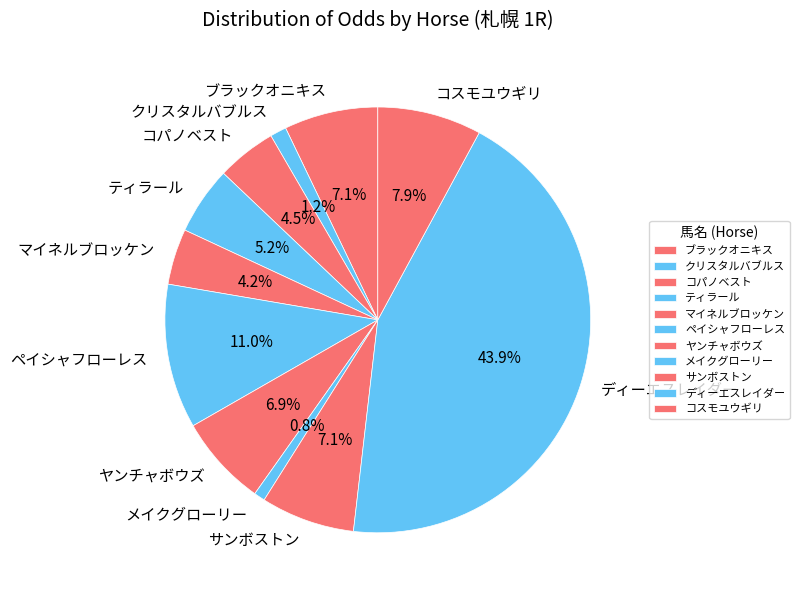

To the nearest percent, what is the difference between the コパノベスト and ブラックオニキス slice percentages?

3%